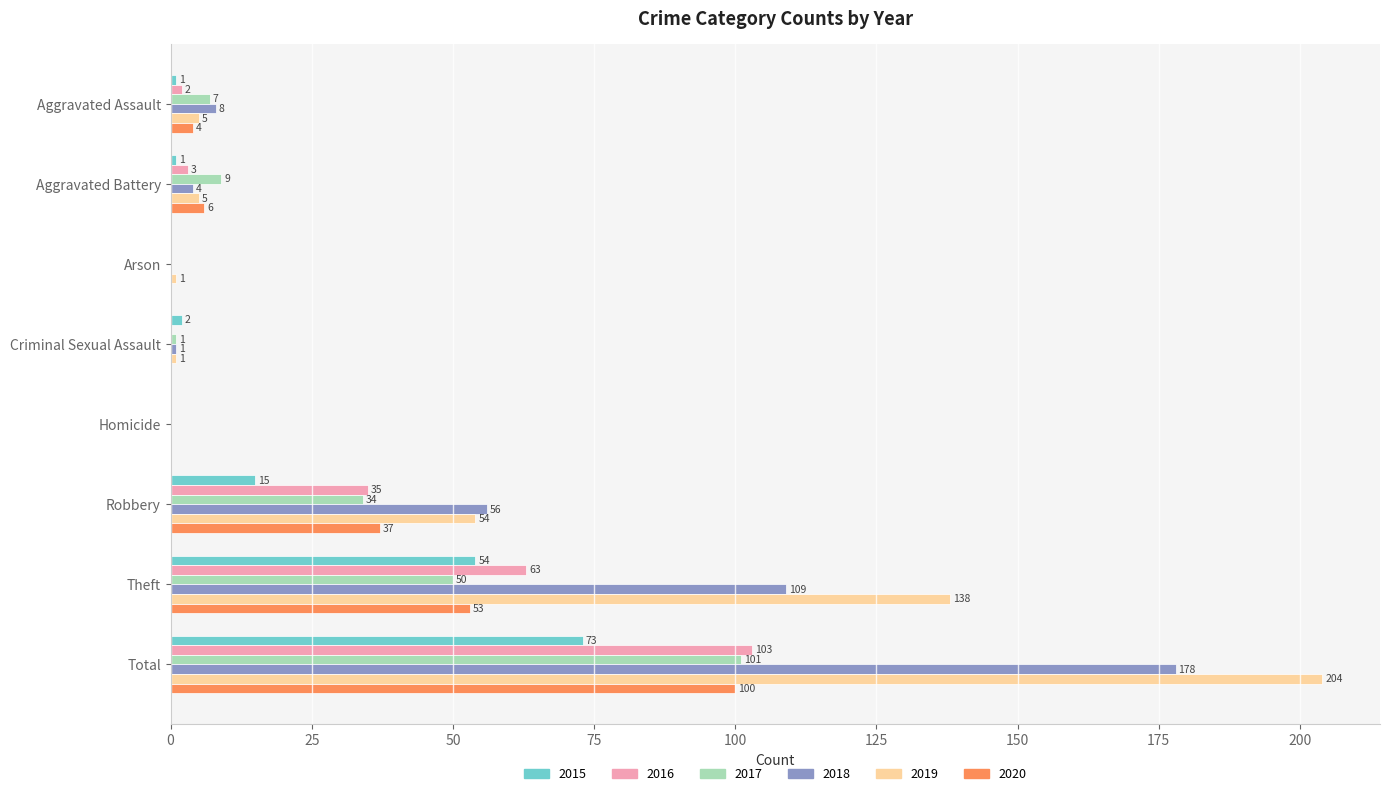

What is the sum of the 2017 values at Aggravated Battery and Total?

110